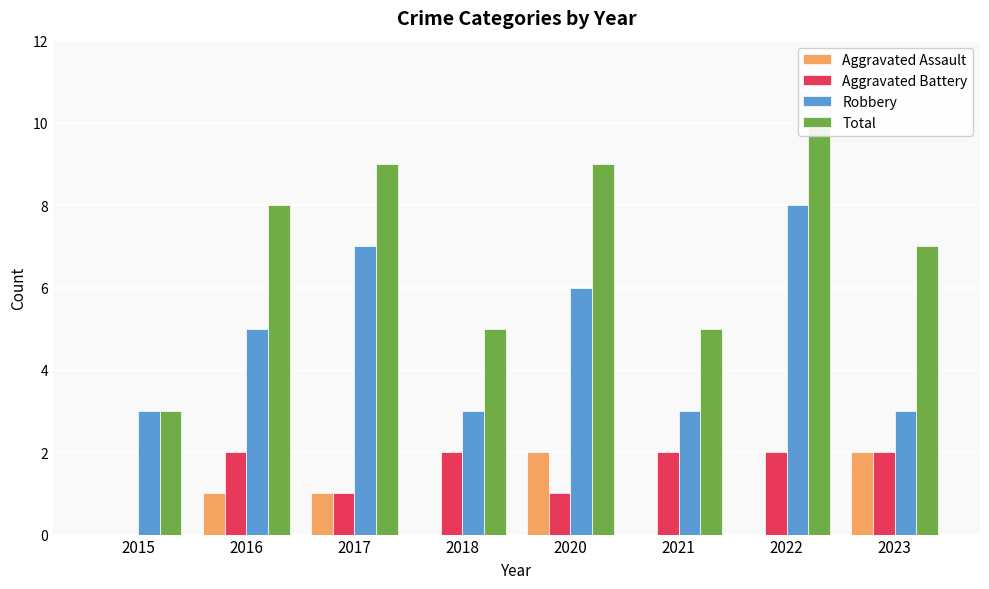

At how many categories does at least one series exceed 0?

8